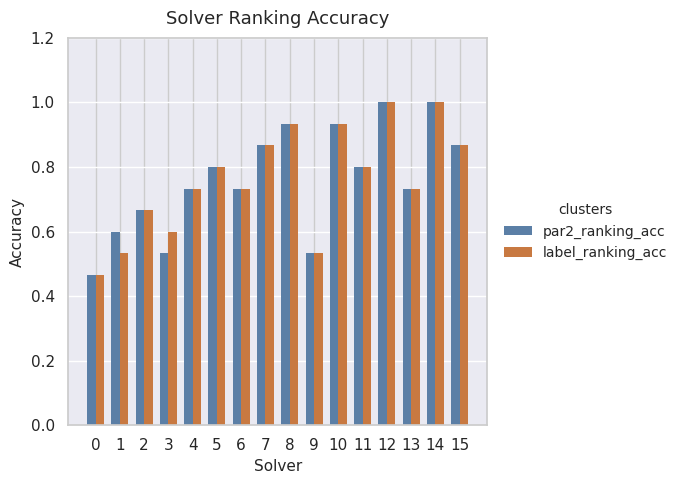

Does the chart contain any negative values?

No